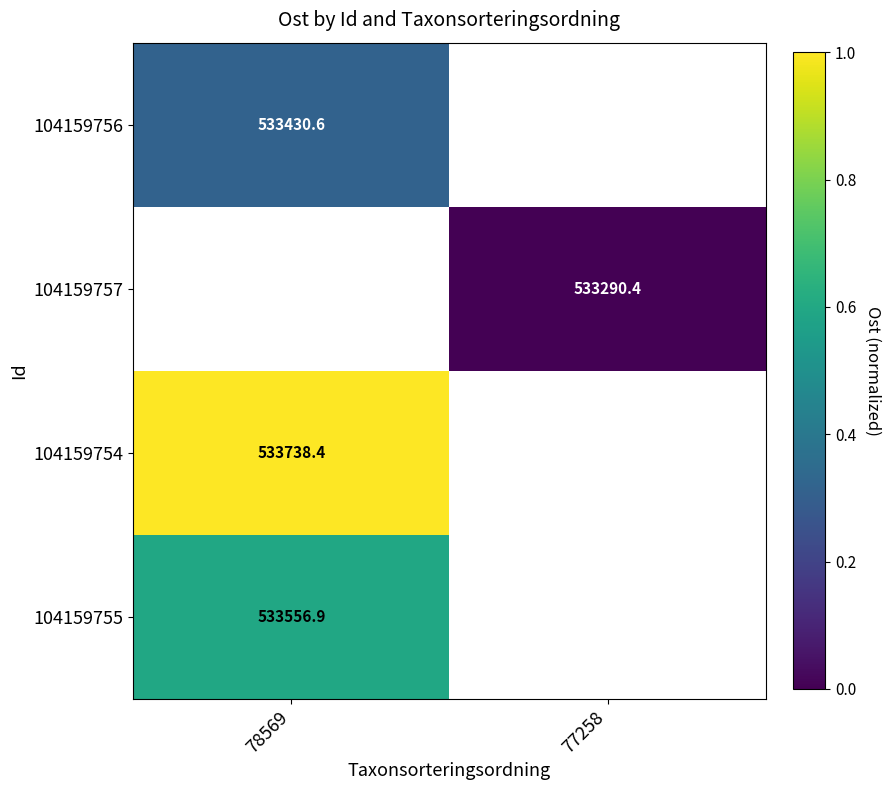

The 104159754 series shows 533738.4 at 78569. True or false?

True